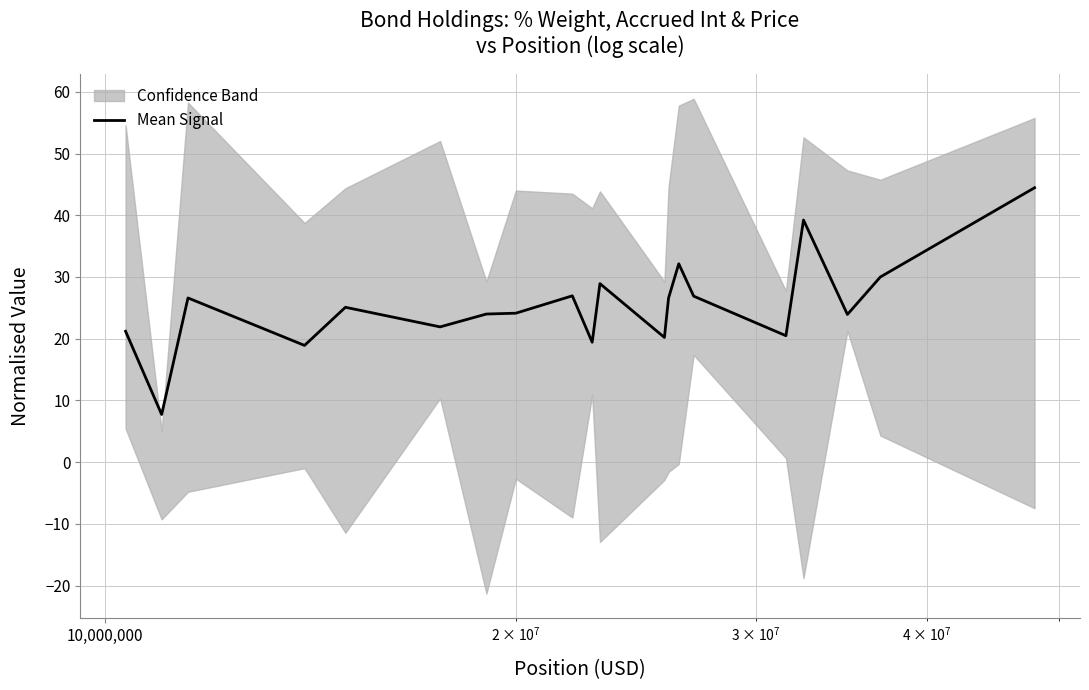

What is the lowest value of the Mean Signal series?

7.7